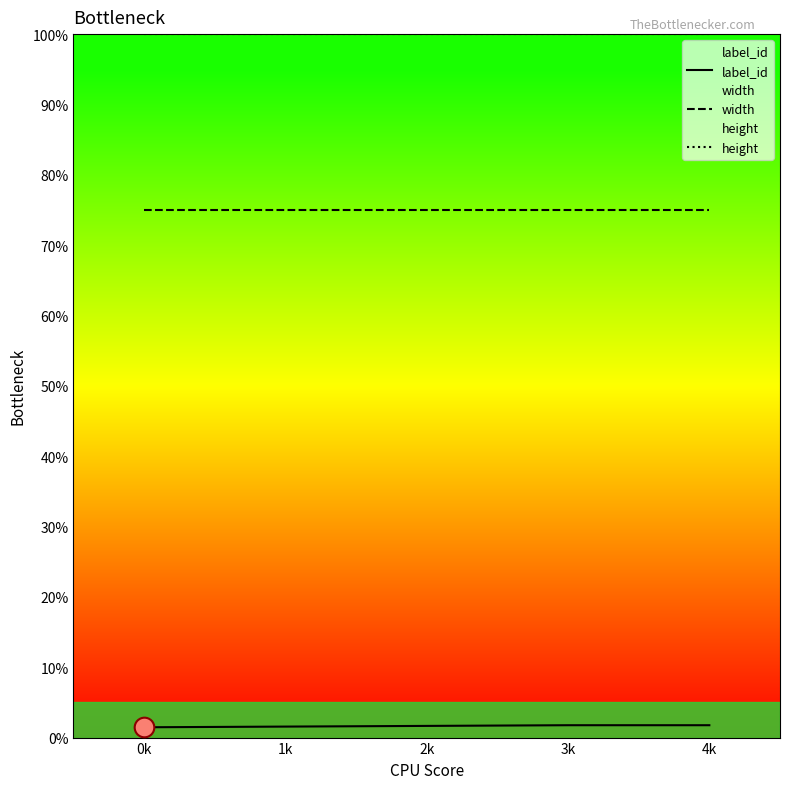

Which series contains the lowest Y value?

label_id